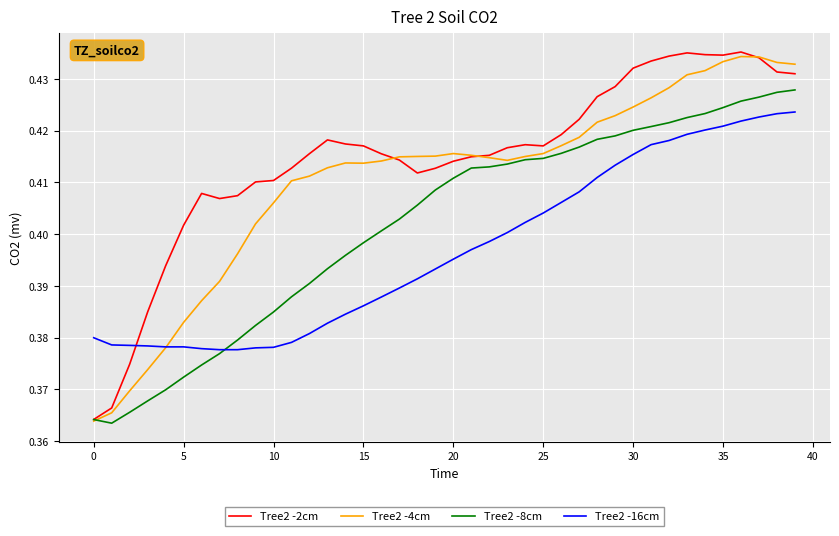

True or false: Tree2 -2cm and Tree2 -16cm intersect in this chart.

True